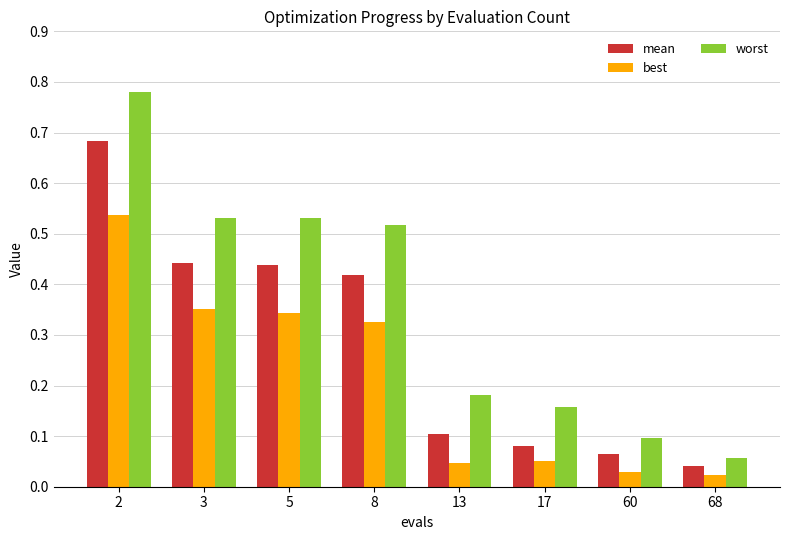

What is the difference between the maximum and minimum values in the mean series?

0.6